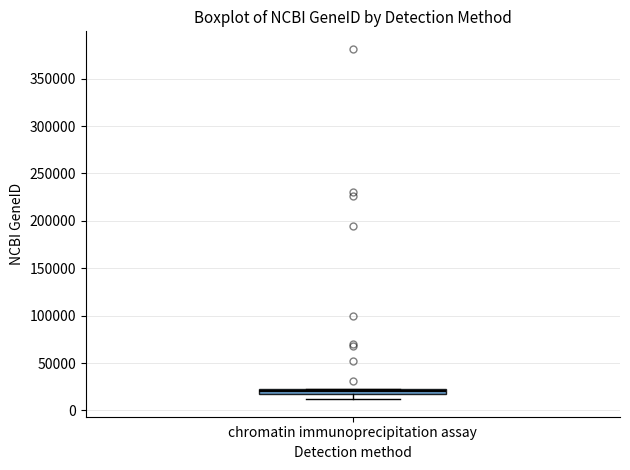

Where does the lower whisker of the box for chromatin immunoprecipitation assay end on the y-axis? The values are not printed on the chart, so give them approximately, as read against the axis.

10000